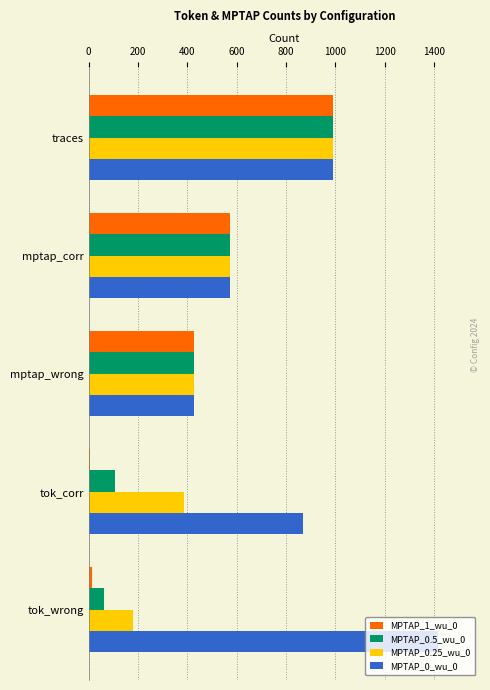

Which category has the highest value across all series?

tok_wrong